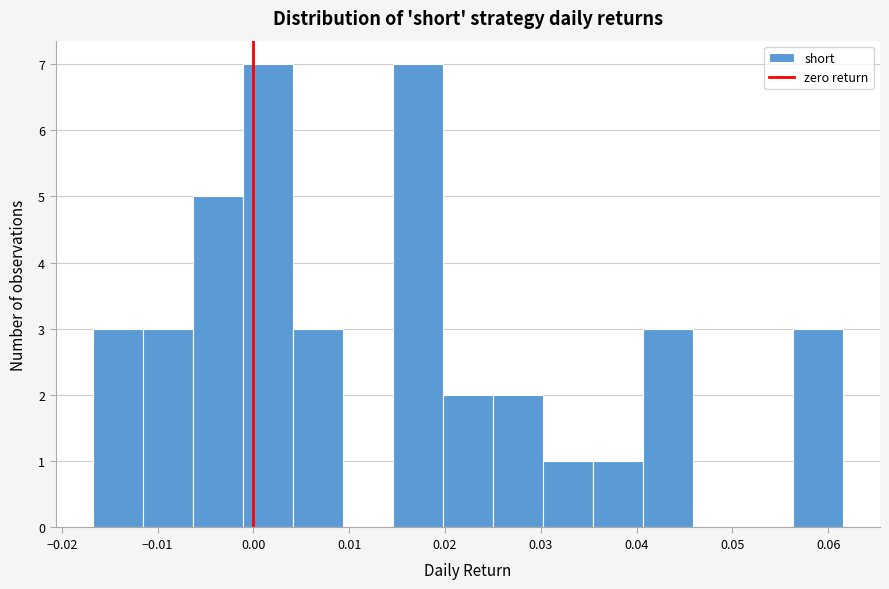

Reading left to right, list every bar in this chart as the range it spans on the x-axis followed by its height. Neither the bar edges nor the heights are printed on the chart, so give them approximately, as read against the axes.

-0.017 to -0.012: 3
-0.012 to -0.006: 3
-0.006 to -0.001: 5
-0.001 to 0.004: 7
0.004 to 0.009: 3
0.009 to 0.015: 0
0.015 to 0.020: 7
0.020 to 0.025: 2
0.025 to 0.030: 2
0.030 to 0.035: 1
0.035 to 0.041: 1
0.041 to 0.046: 3
0.046 to 0.051: 0
0.051 to 0.056: 0
0.056 to 0.062: 3